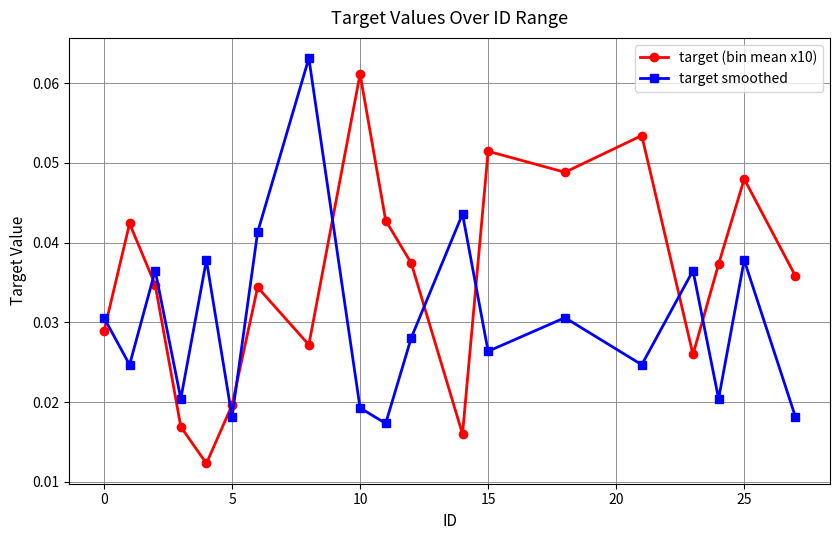

How many target (bin mean x10) values are between 0 and 1?

19